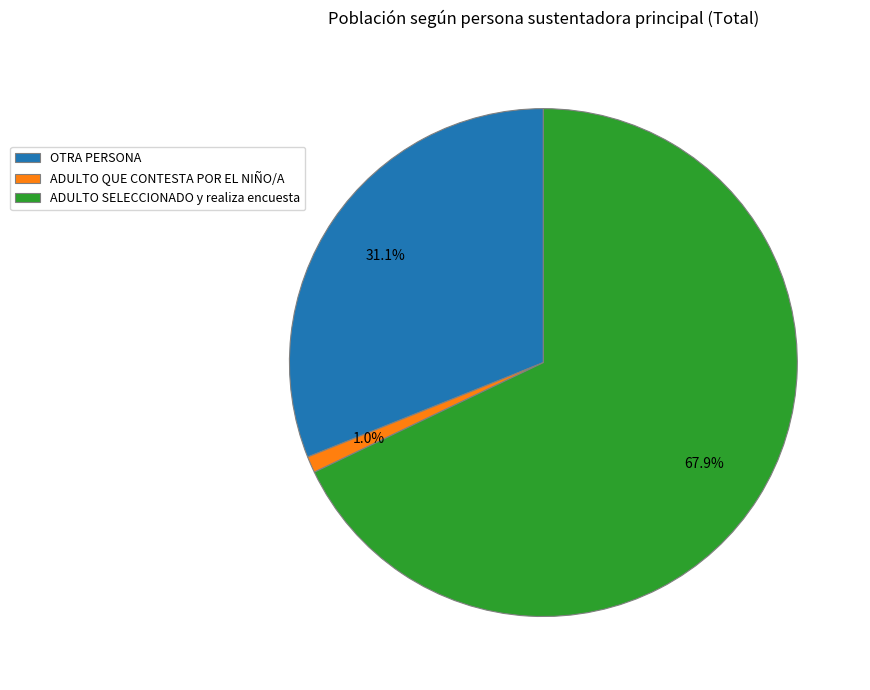

Is there any slice that represents more than half of the pie?

Yes